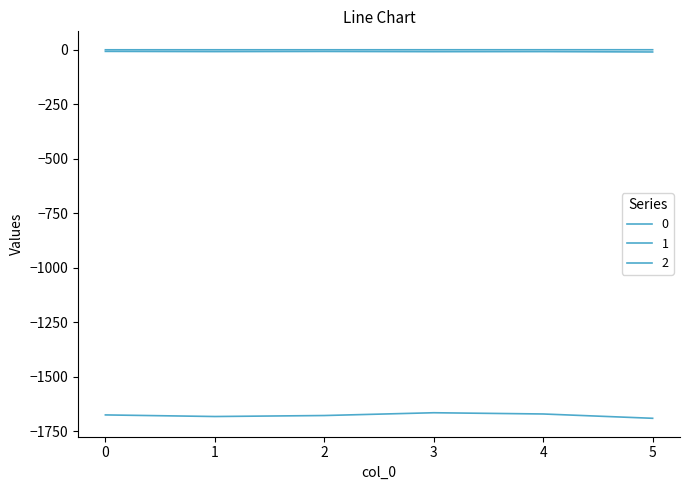

Is this an area chart (filled region under the line)?

No